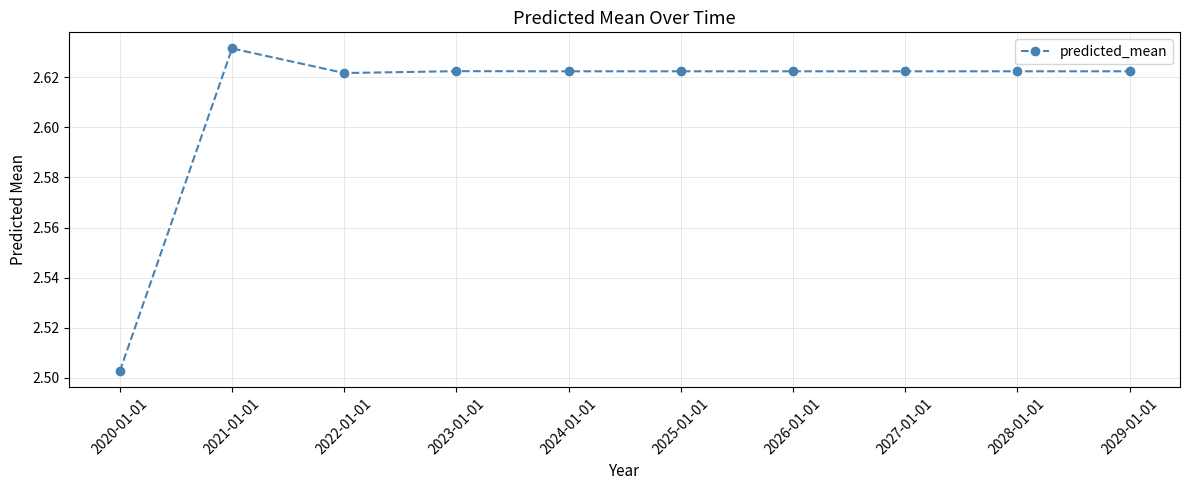

Which has a higher value, 2020-01-01 or 2023-01-01?

2023-01-01